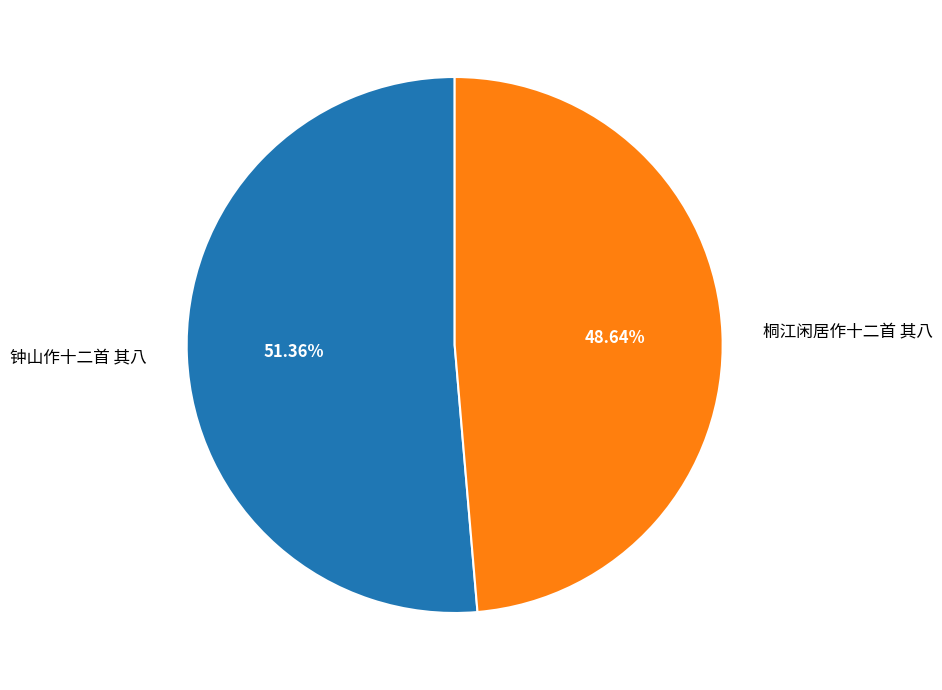

Rank the categories by value from highest to lowest.

钟山作十二首 其八, 桐江闲居作十二首 其八